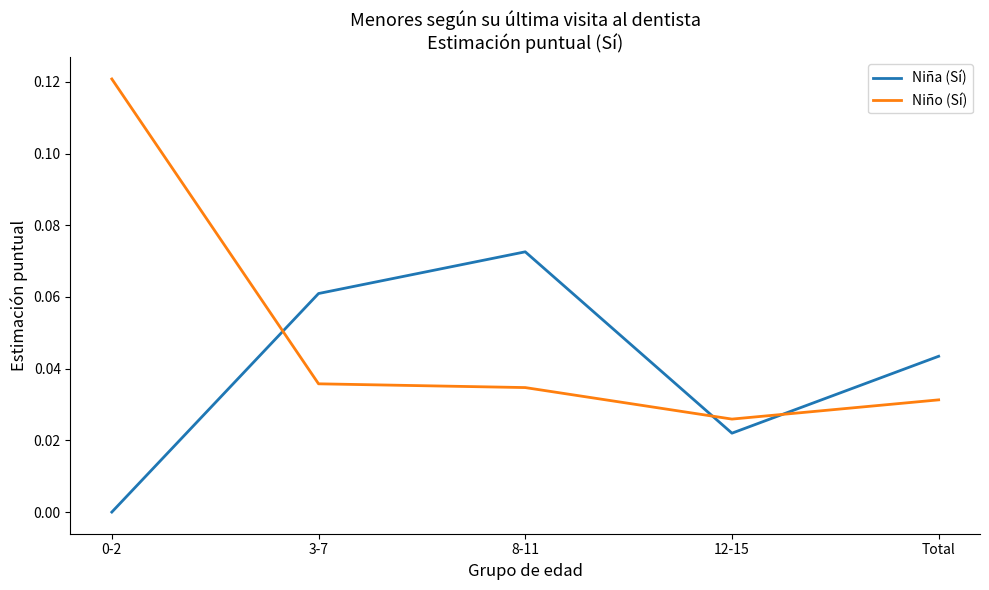

Rank the series by their maximum value, from highest to lowest.

Niño (Sí), Niña (Sí)